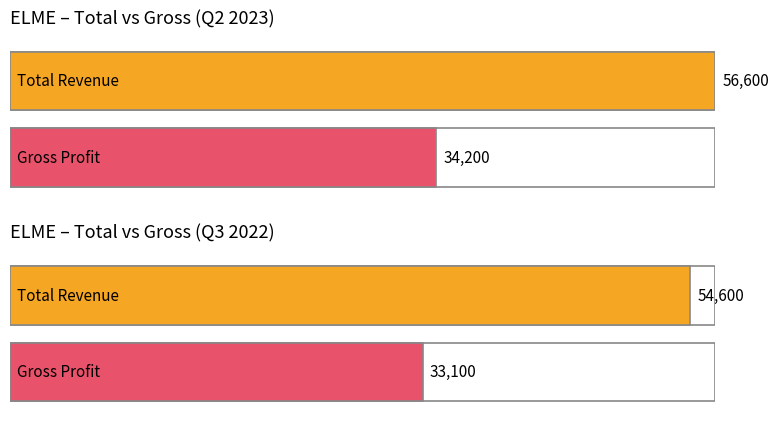

The Net Income series shows -5682 at 2023-03-31. True or false?

False